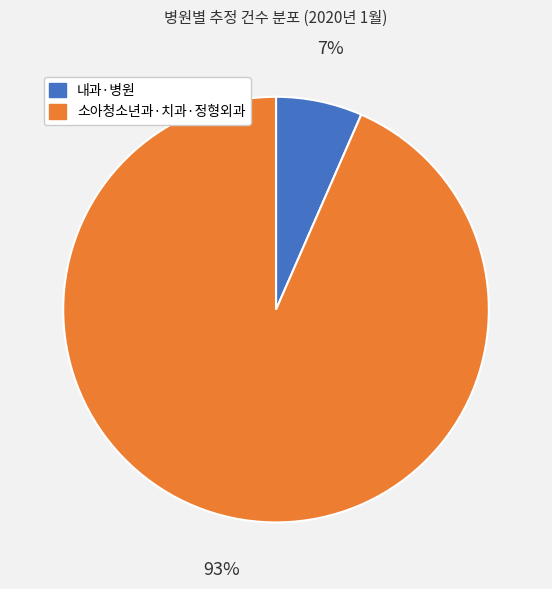

To the nearest percent, what is the average slice percentage?

50%